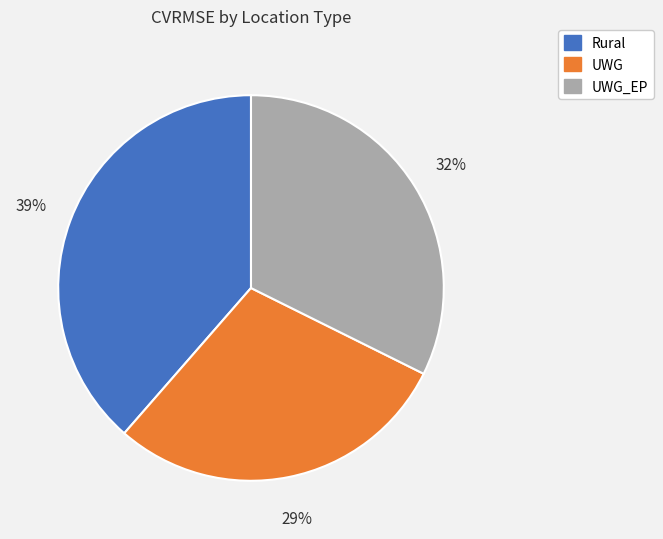

Does UWG_EP represent more than half of the total?

No